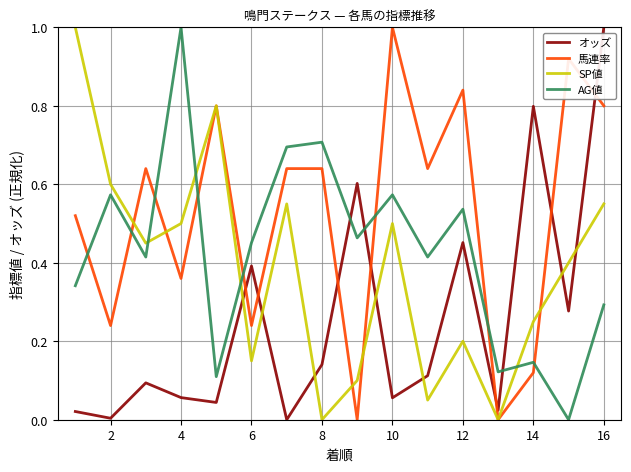

Which series has the largest total across all categories?

馬連率